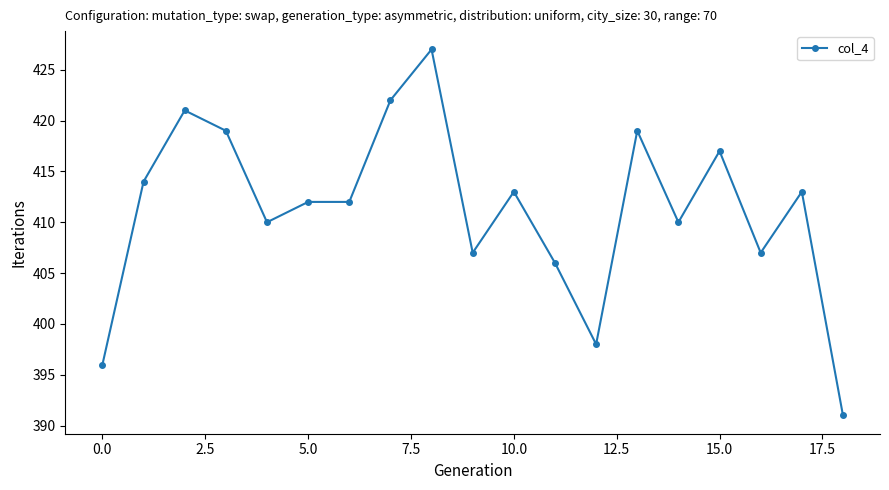

What is the value of the 3rd point from the left?

421